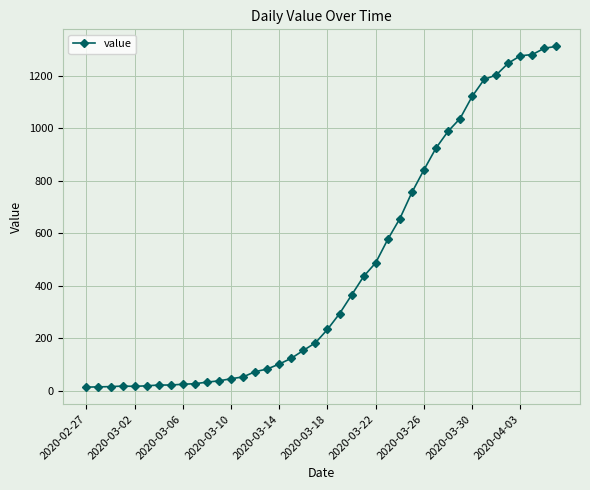

How many lines are shown in the chart?

1